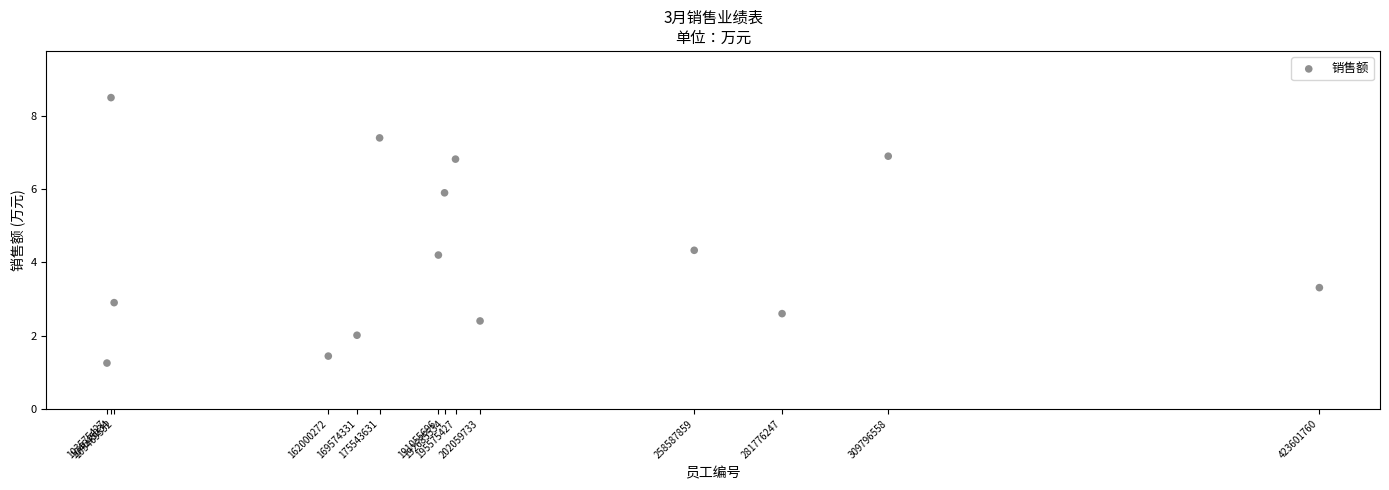

What Y value in the scatter plot is closest to 4?

4.2